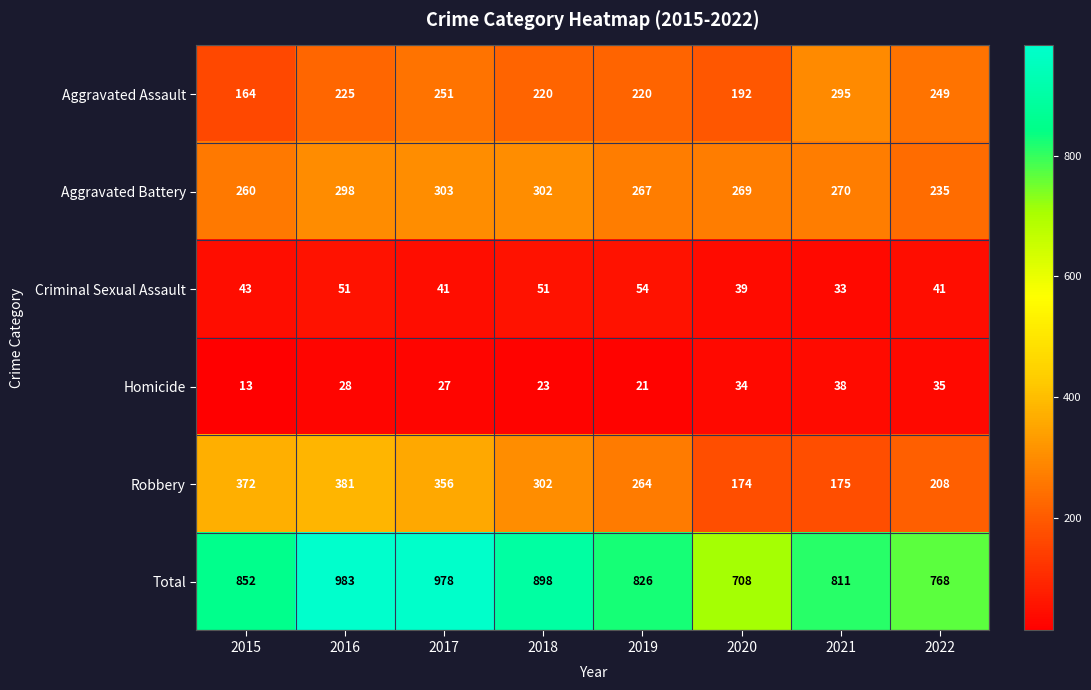

What is the sum of the Homicide values at 2019 and 2021?

59